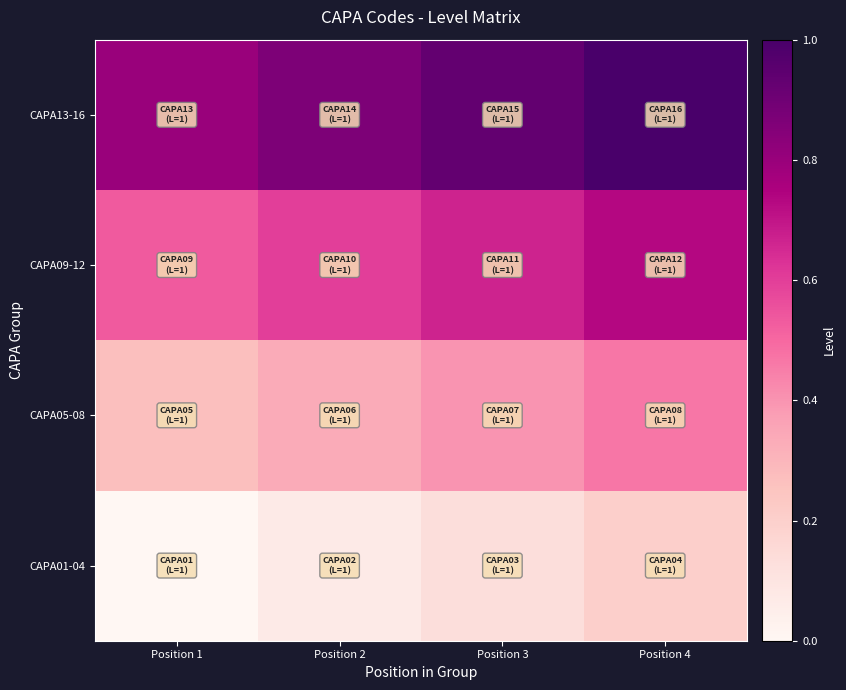

Rank the series at Position 3 from highest to lowest value.

CAPA13-16, CAPA09-12, CAPA05-08, CAPA01-04